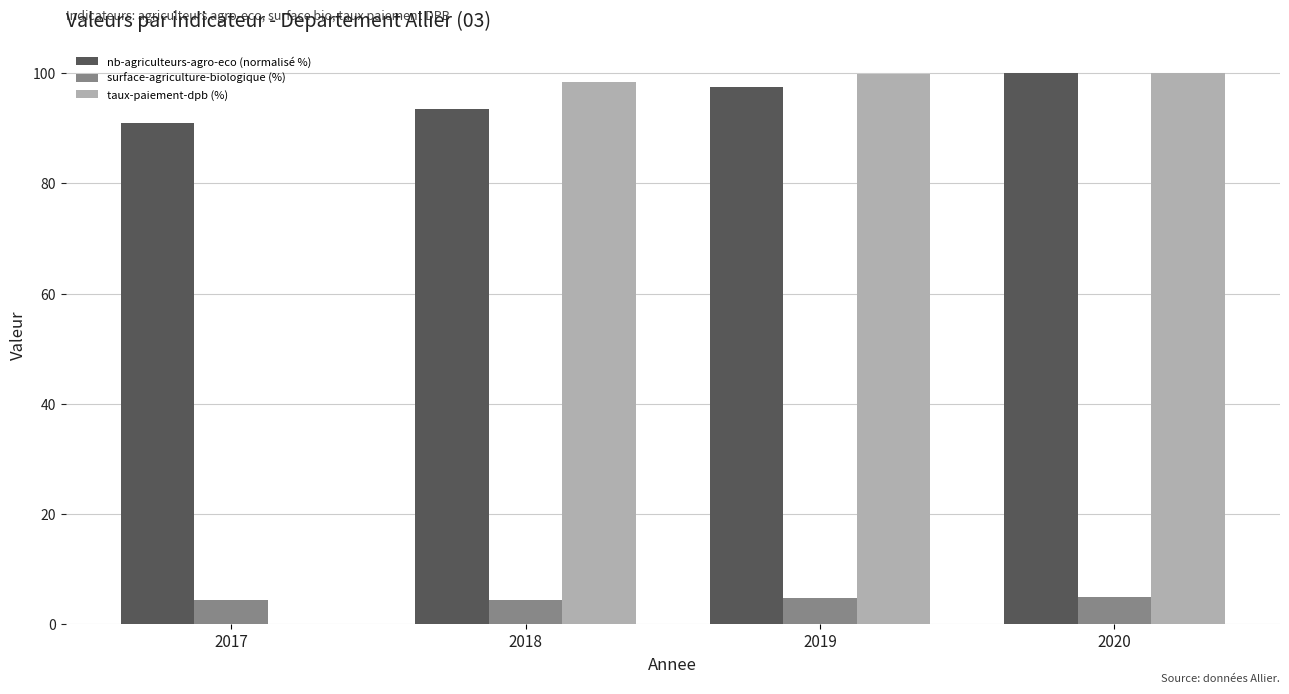

Is the value of surface-agriculture-biologique (%) at 2017 greater than the value of nb-agriculteurs-agro-eco (normalisé %) at 2019?

No